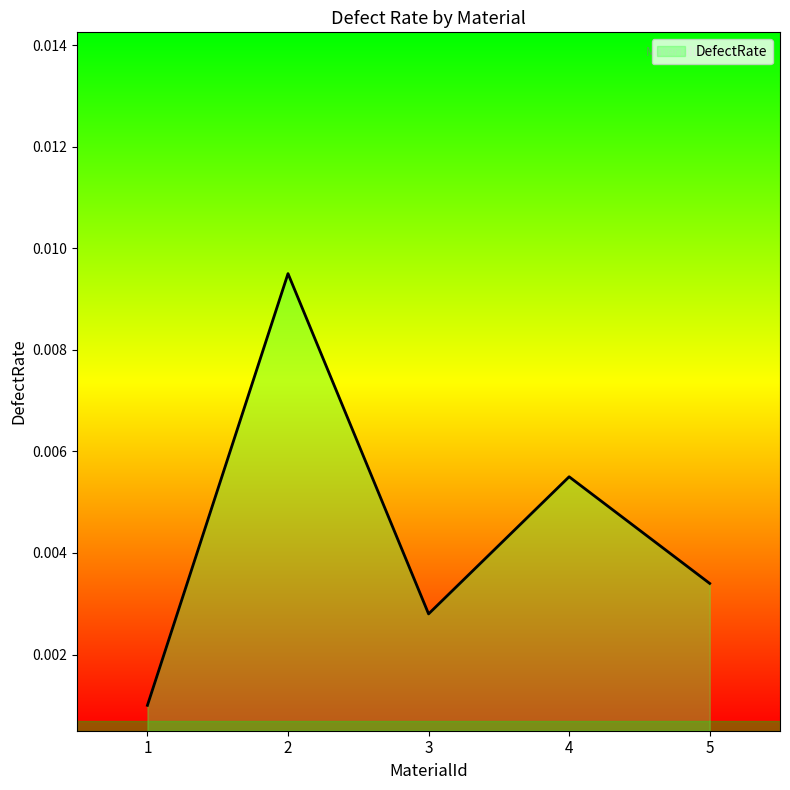

Where is the first local maximum?

2